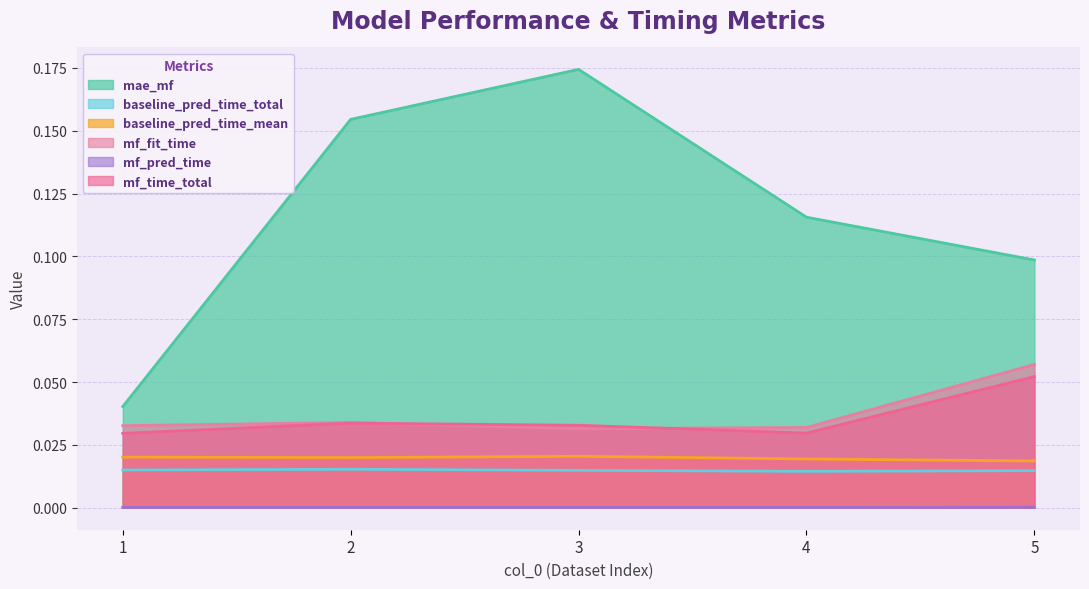

How many baseline_pred_time_mean values are between 0 and 1?

5